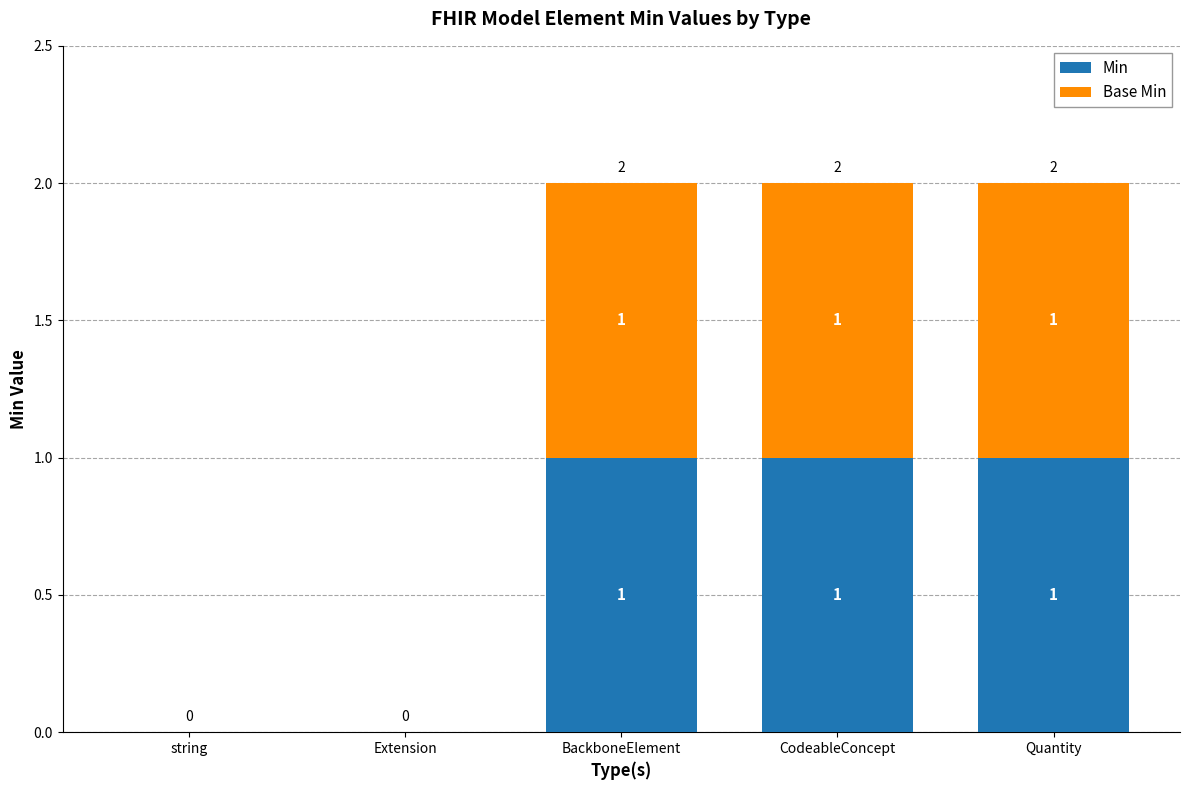

The Min series shows 2 at CodeableConcept. True or false?

False